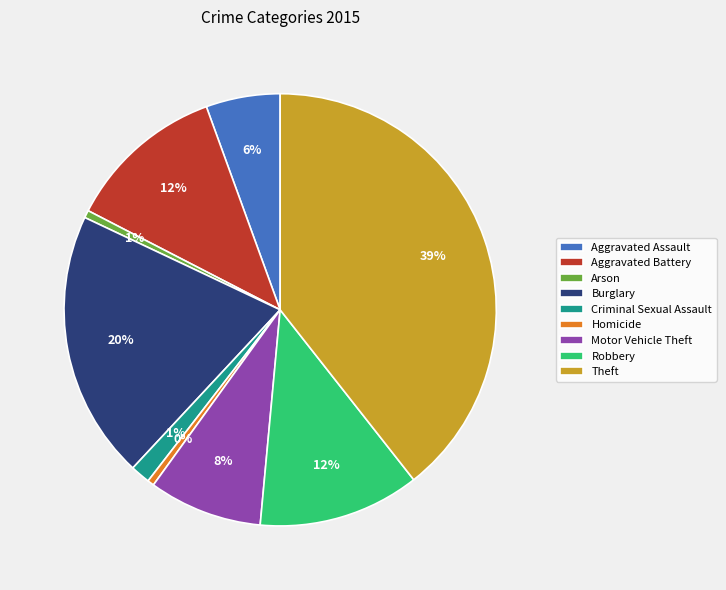

Count the number of slices in the pie.

9